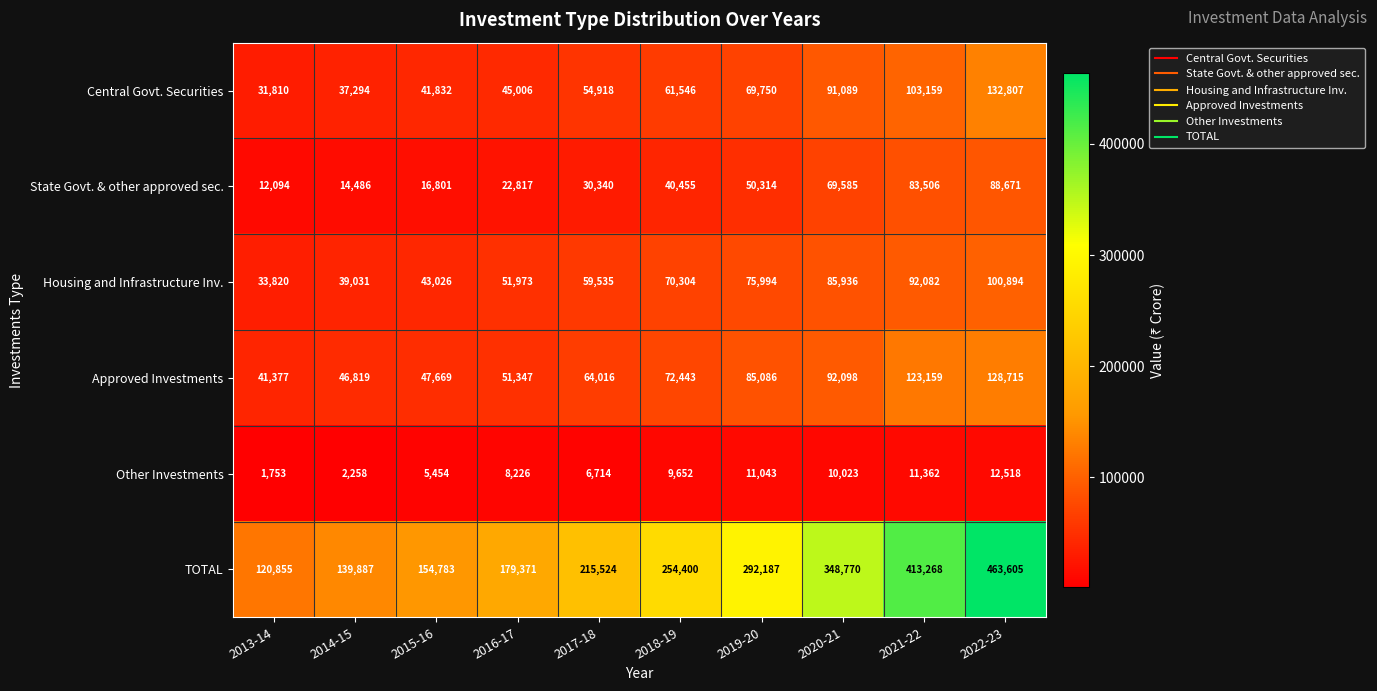

Which series has the widest spread of values?

TOTAL